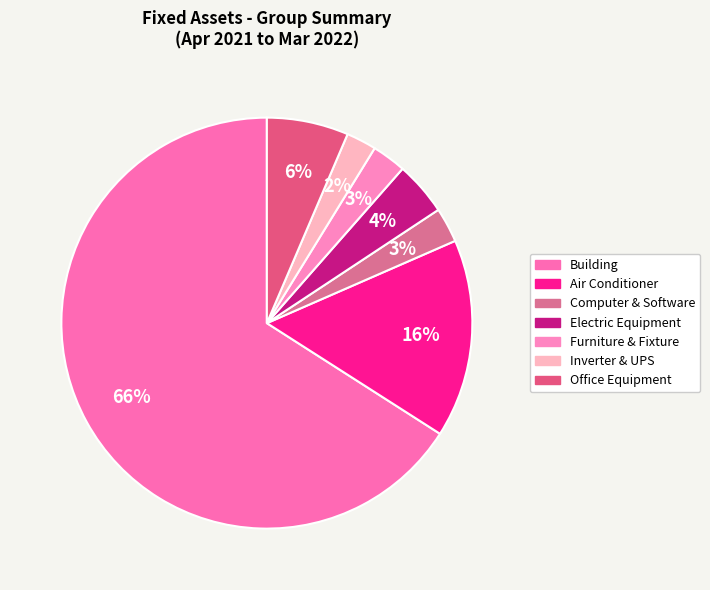

Count the number of slices in the pie.

7